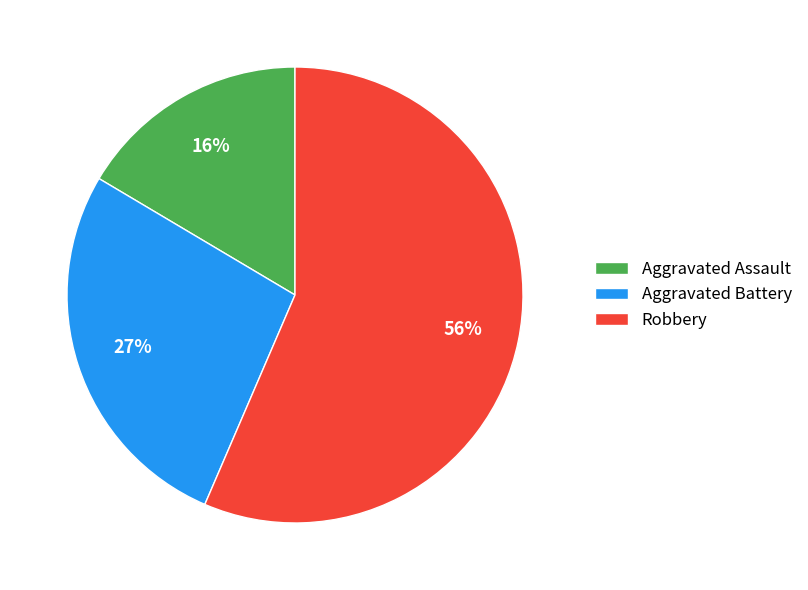

True or false: Aggravated Assault accounts for 31% of the total.

False